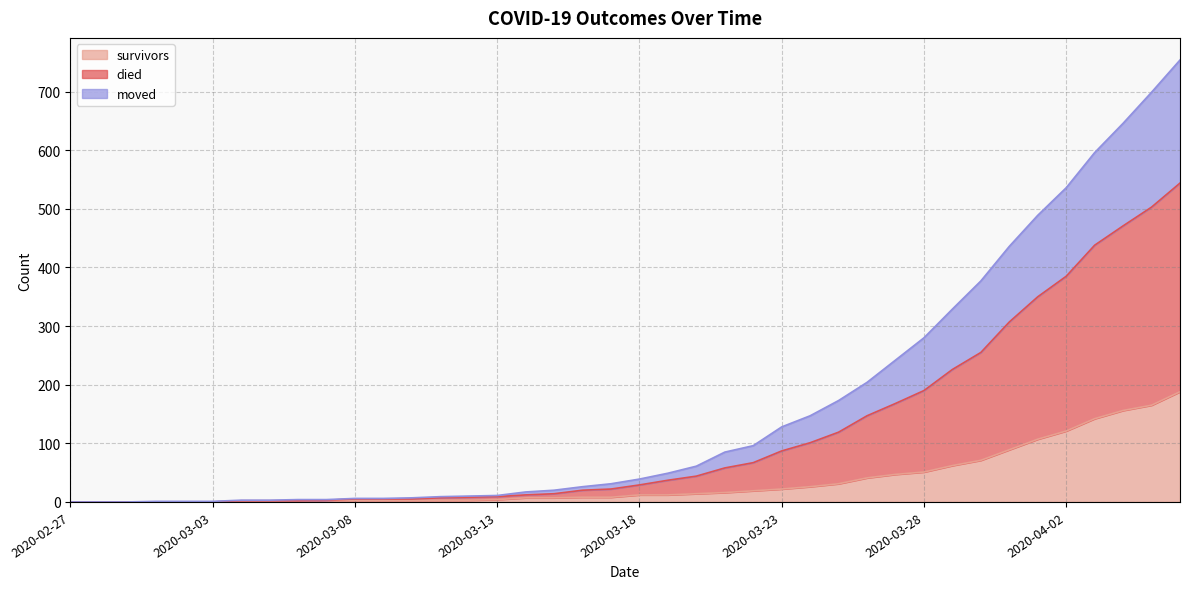

How many categories are shown in the chart?

40